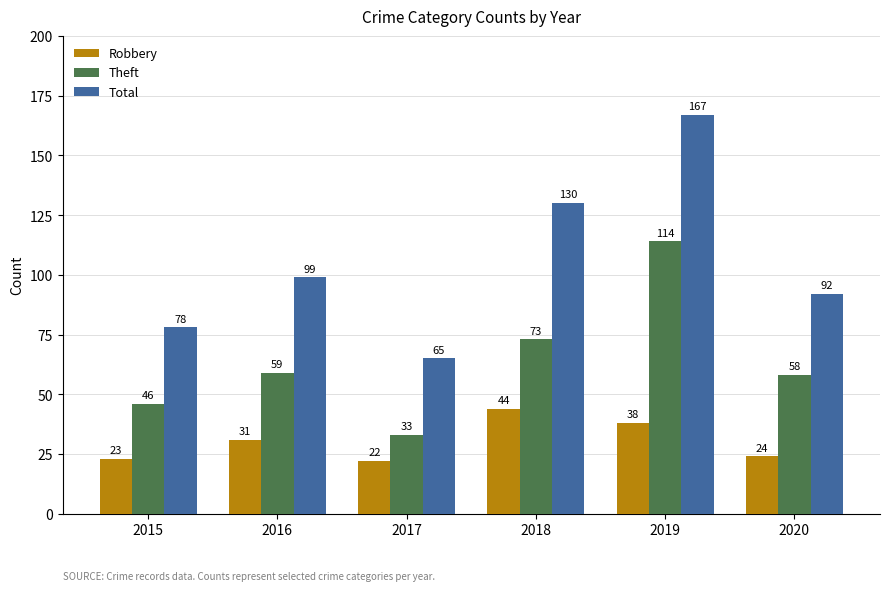

Which series has the largest range (max minus min)?

Total